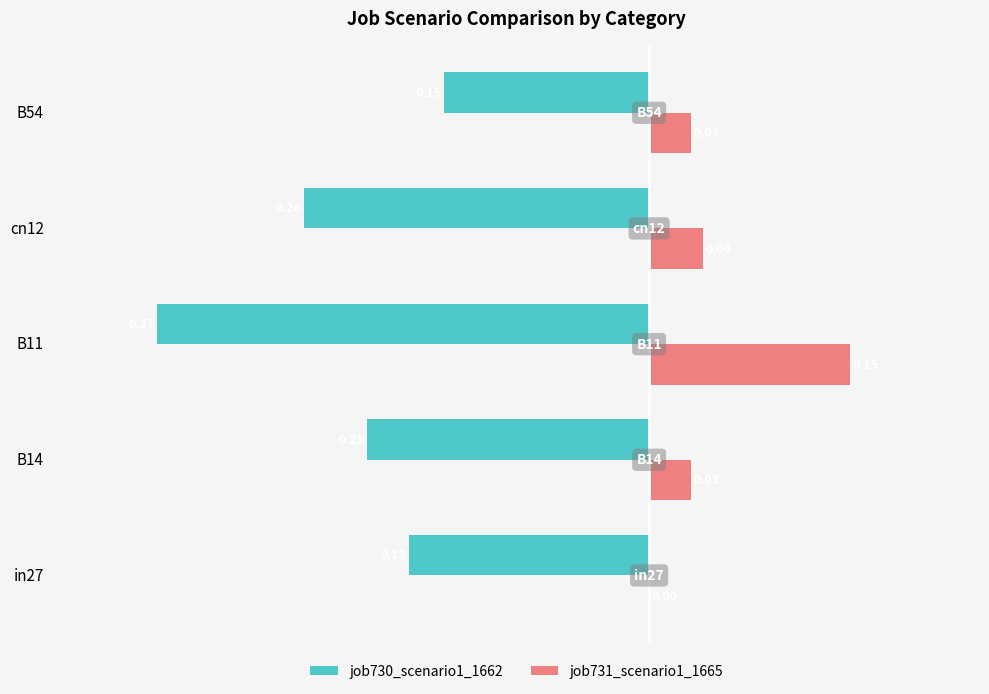

Which series has the largest range (max minus min)?

job730_scenario1_1662